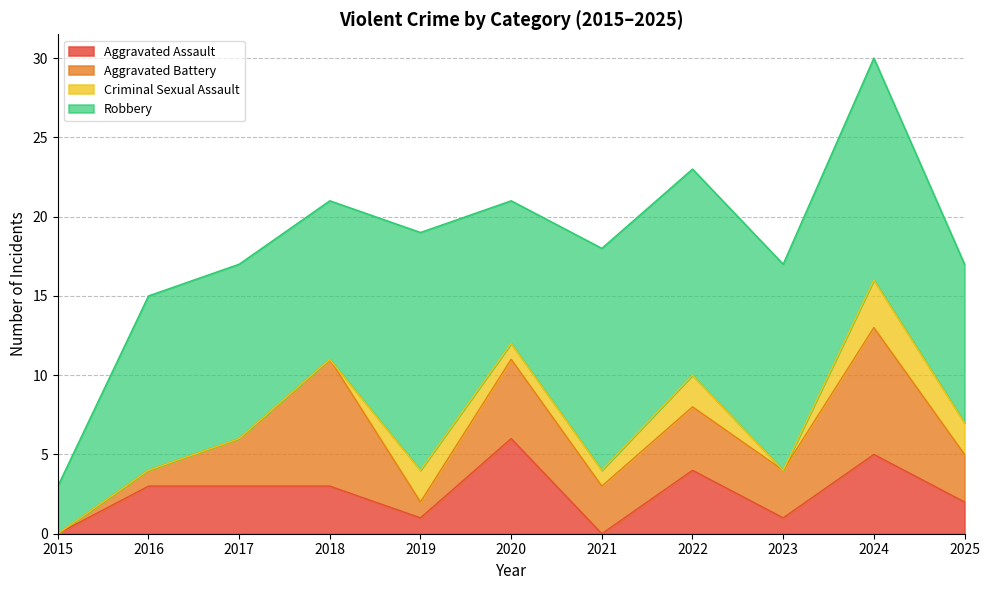

Where is the first local maximum for Aggravated Assault?

2020